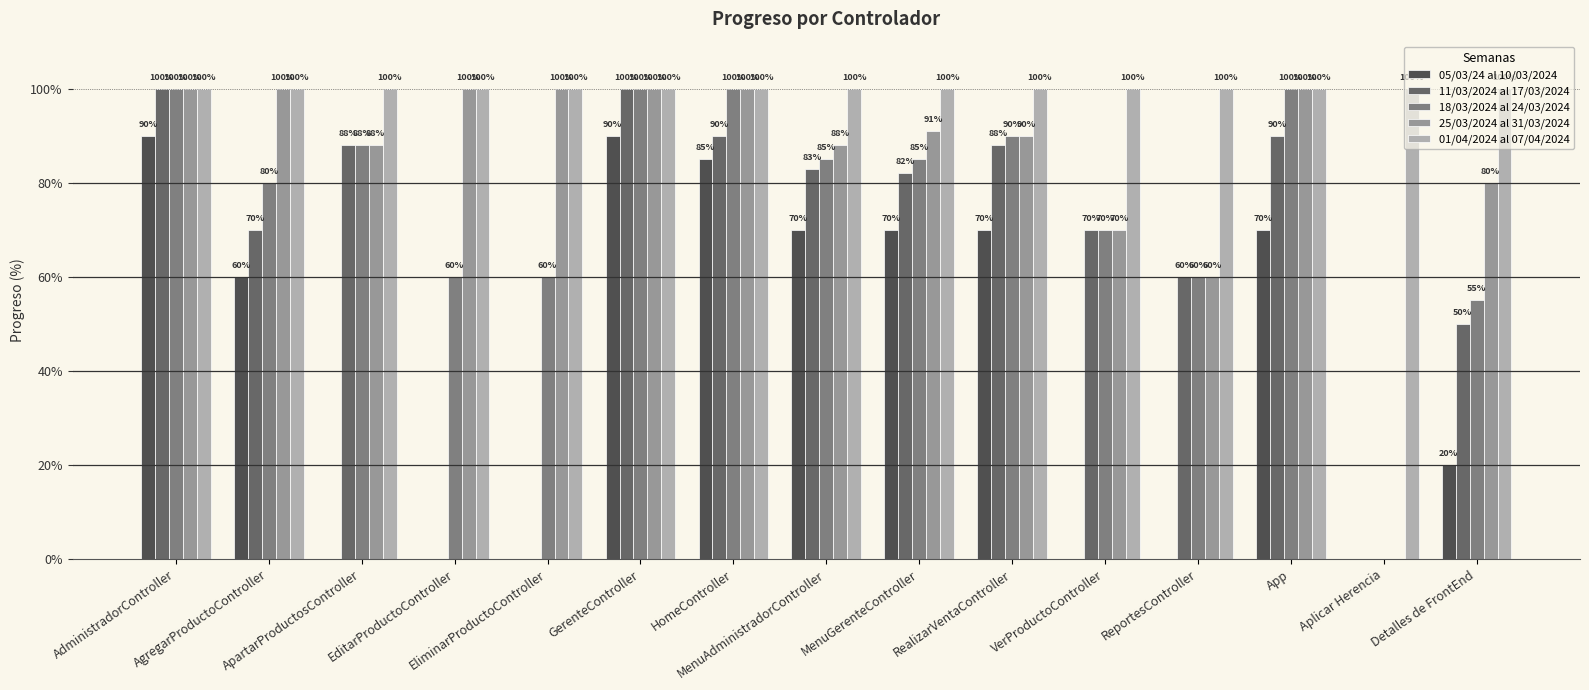

The 25/03/2024 al 31/03/2024 series shows 41 at RealizarVentaController. True or false?

False